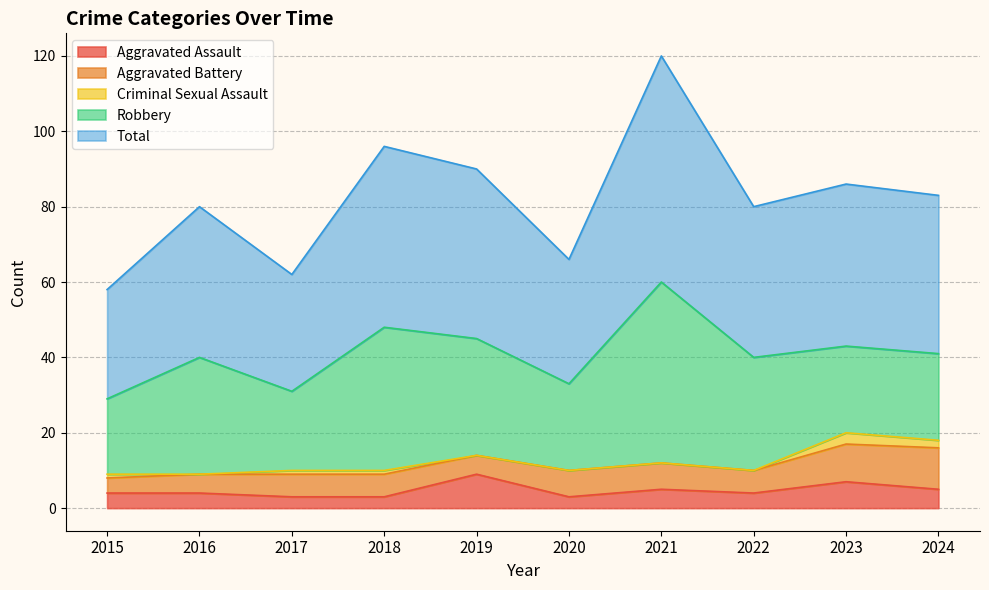

What is the value of the Robbery point at the 4th from the left?

38